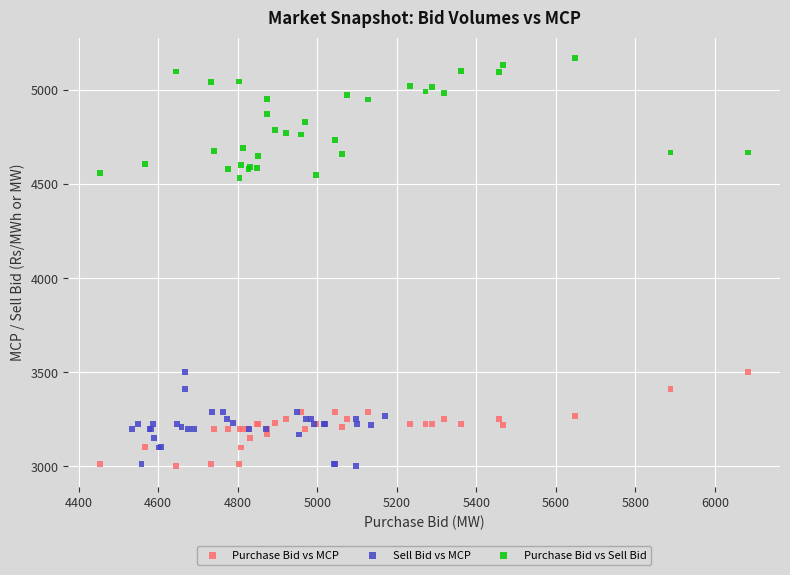

Which series has the largest Y range (max minus min)?

Purchase Bid vs Sell Bid